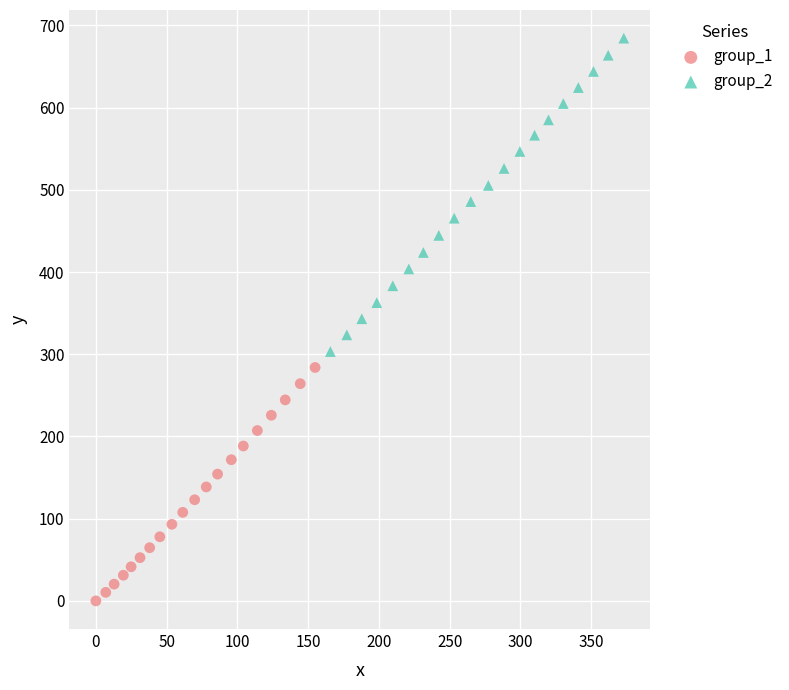

Which series has the widest spread of Y values?

group_2